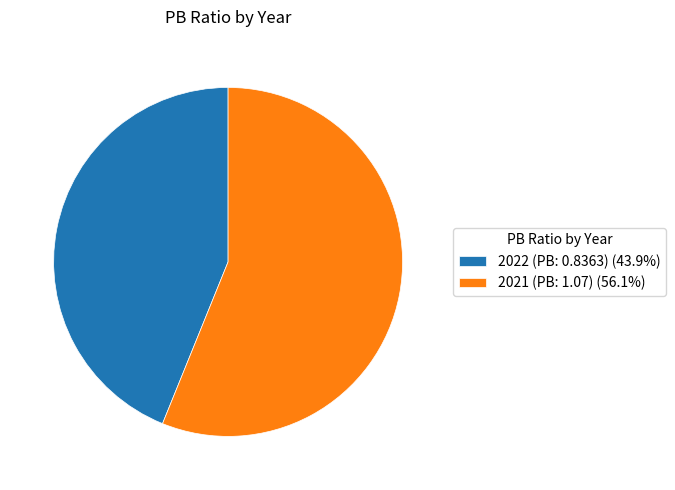

What is the ratio of the value at 2022 (PB: 0.8363) (43.9%) to the value at 2021 (PB: 1.07) (56.1%)?

0.8